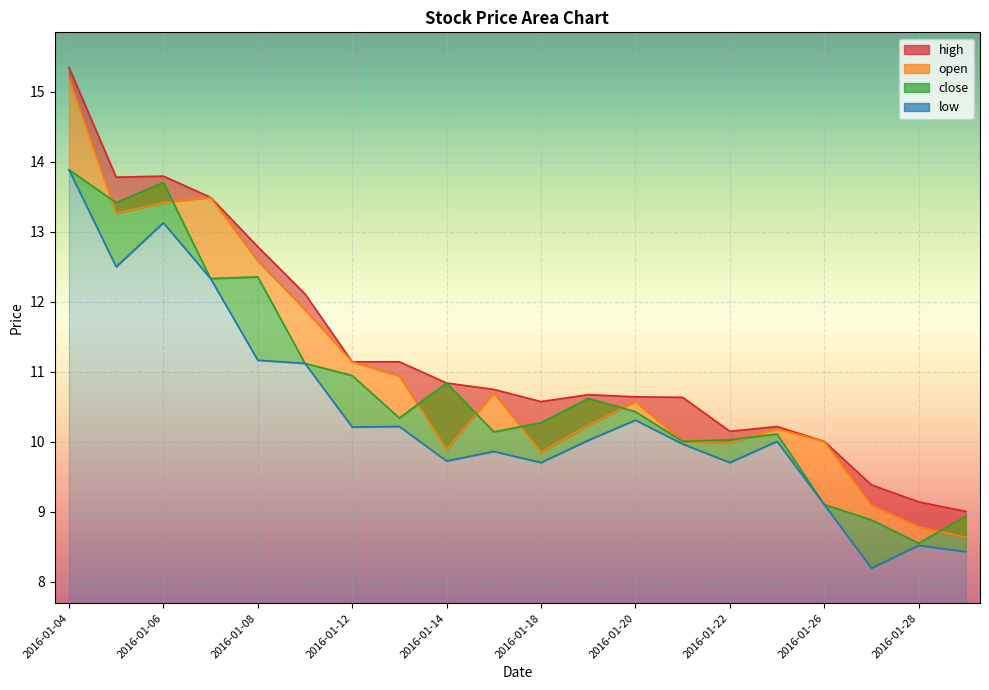

The low series shows 14.3 at 2016-01-19. True or false?

False